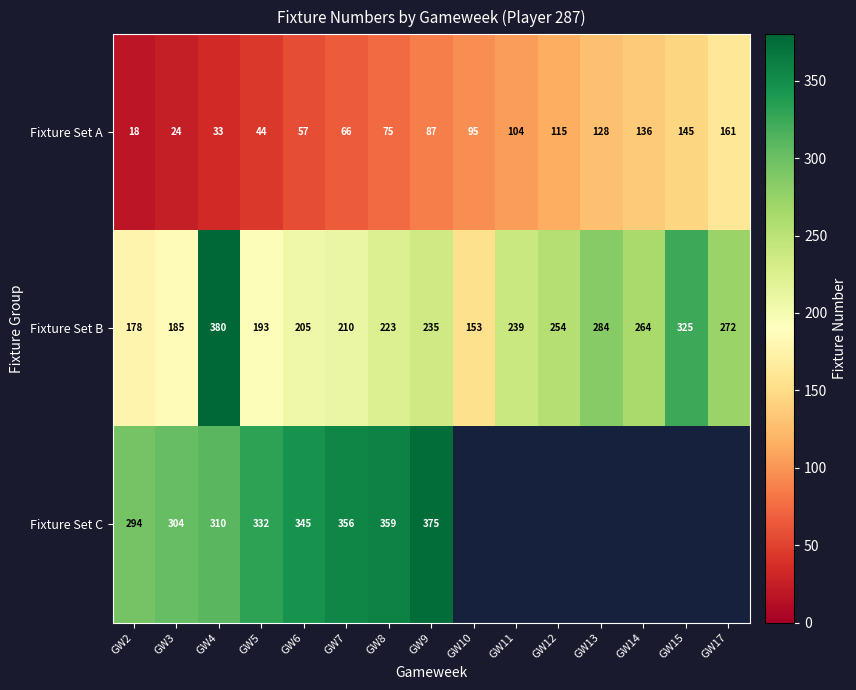

What is the difference between the highest and lowest values at GW4?

347